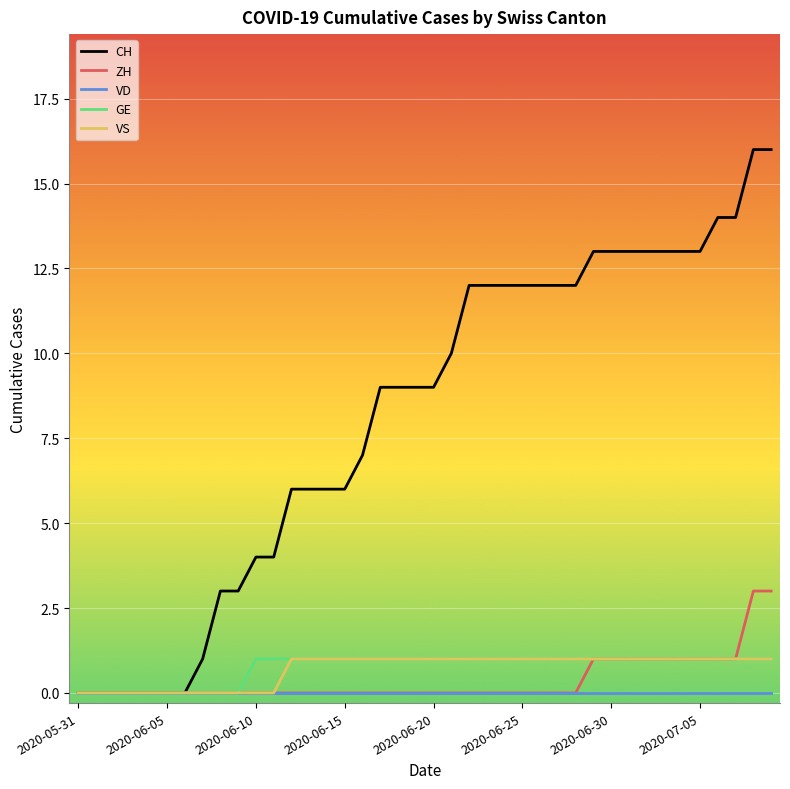

What is the greatest value displayed?

16